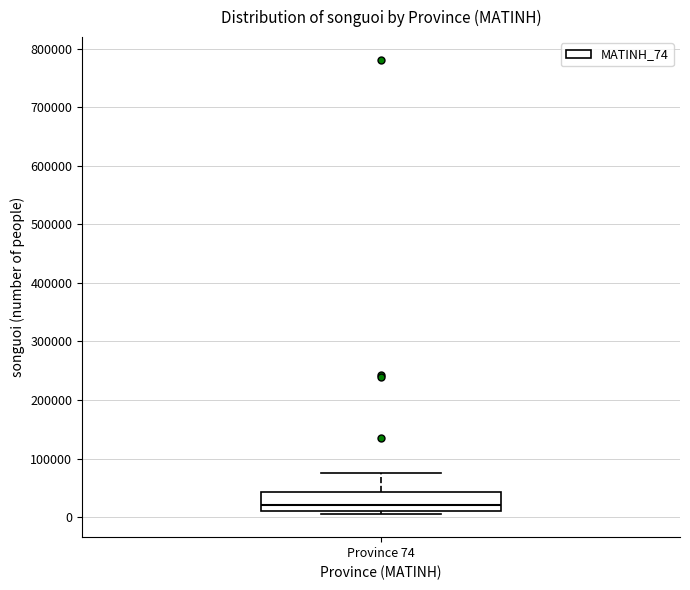

Where does the median line of the box for Province 74 sit on the y-axis? The values are not printed on the chart, so give them approximately, as read against the axis.

20000